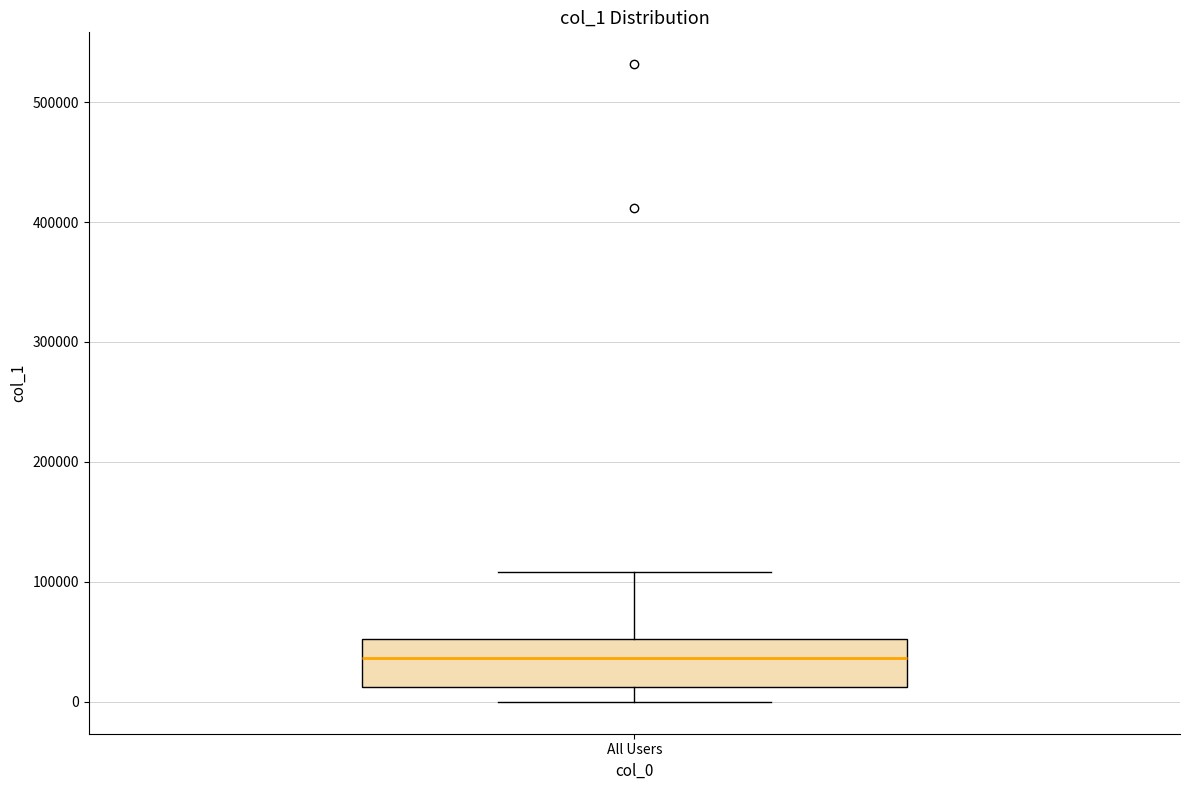

Transcribe this box plot: give where the median line is, the range the box spans, and where the two whiskers end, as read against the y-axis. The values are not printed on the chart, so give them approximately, as read against the axis.

median 40000, box 10000 to 50000, whiskers 0 to 110000